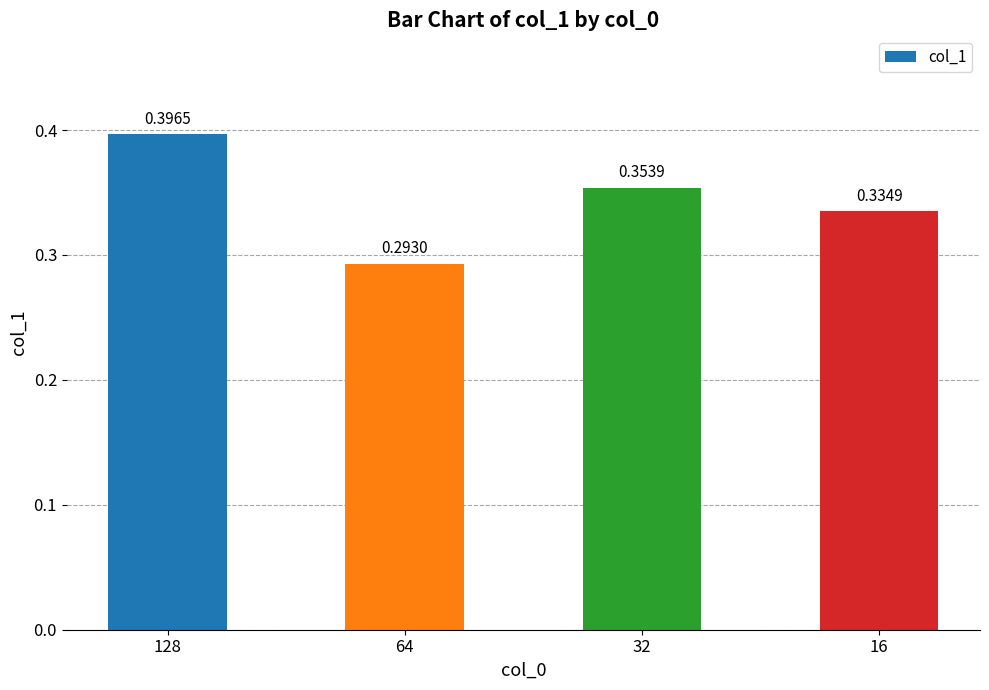

Between 32 and 64, which is larger?

32